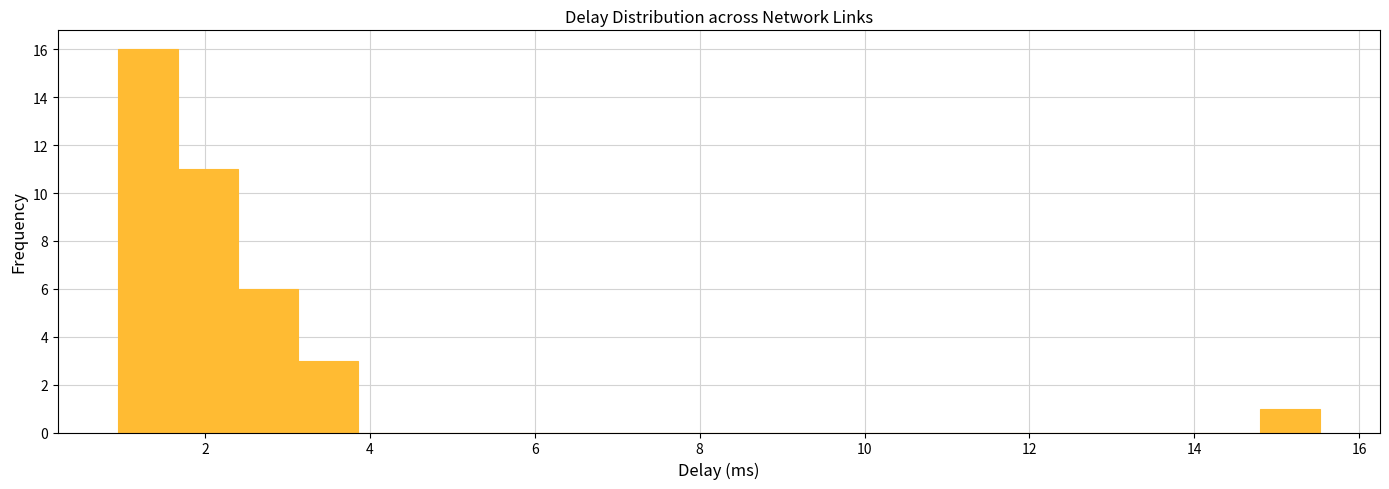

Around what value on the x-axis is the tallest bar? Give the approximate position of its centre, as read against the axis.

1.4